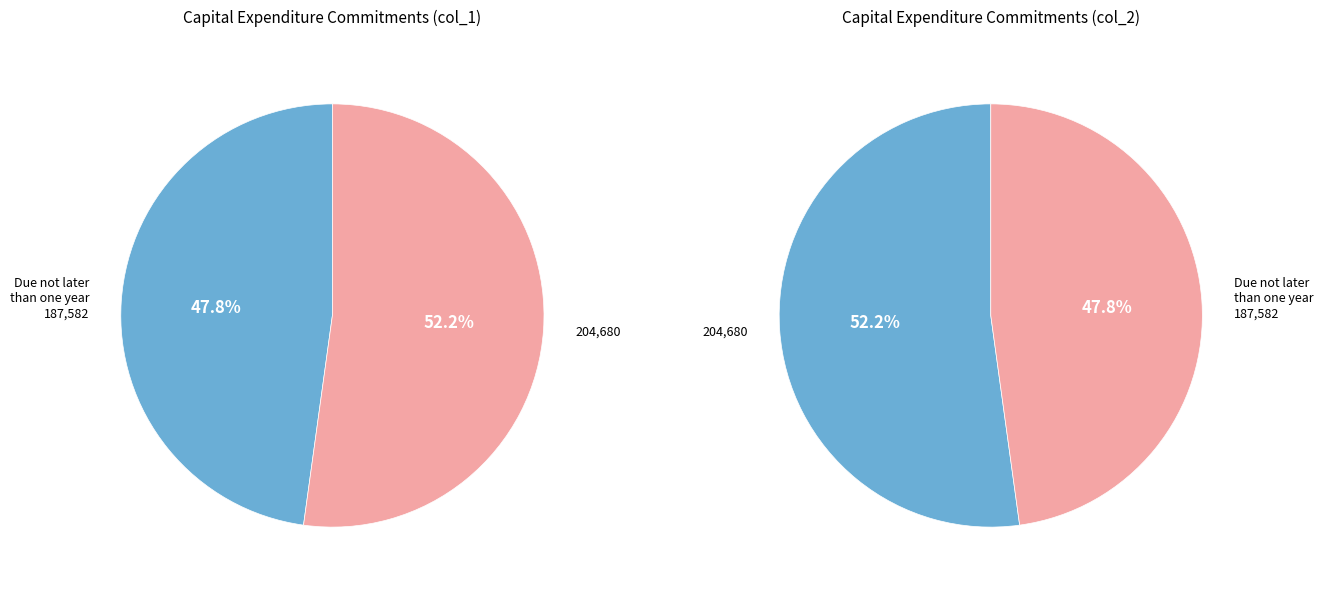

Count the number of slices in the pie.

2